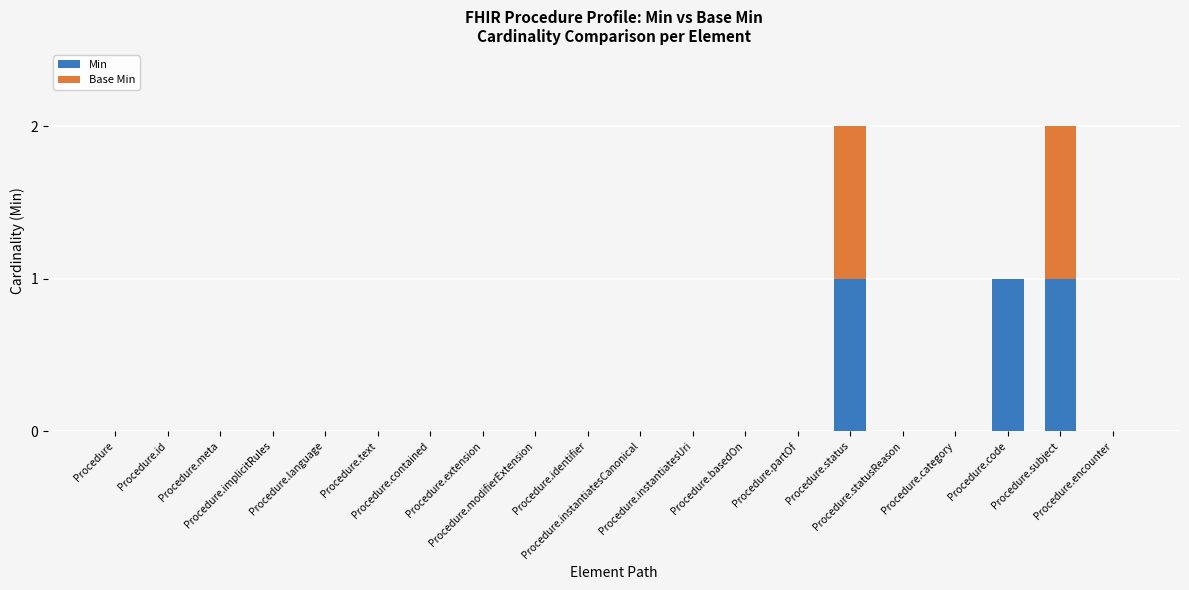

Rank the categories by Min value from lowest to highest.

Procedure, Procedure.id, Procedure.meta, Procedure.implicitRules, Procedure.language, Procedure.text, Procedure.contained, Procedure.extension, Procedure.modifierExtension, Procedure.identifier, Procedure.instantiatesCanonical, Procedure.instantiatesUri, Procedure.basedOn, Procedure.partOf, Procedure.statusReason, Procedure.category, Procedure.encounter, Procedure.status, Procedure.code, Procedure.subject